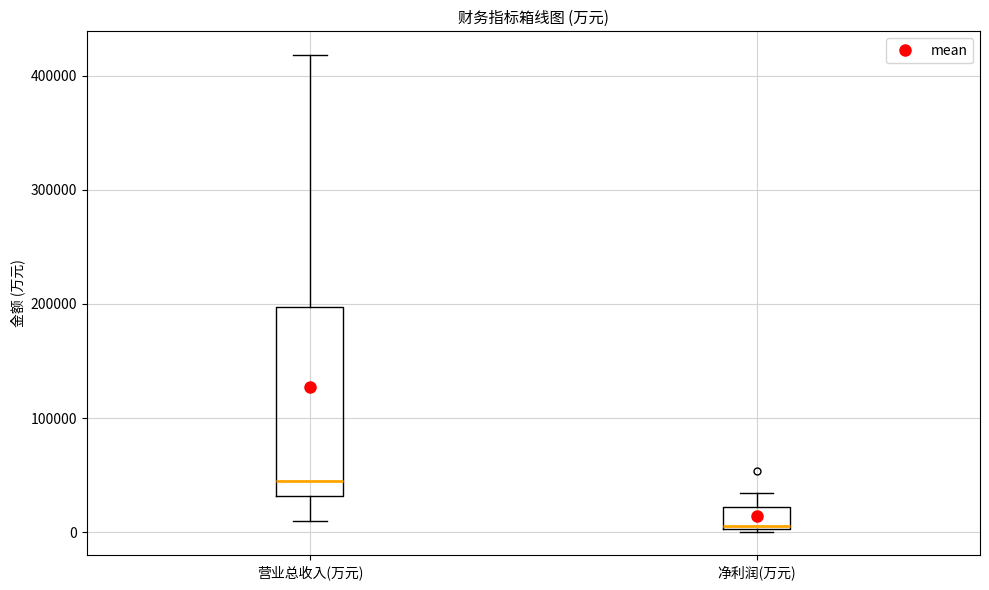

Which box has the lowest median line?

净利润(万元)